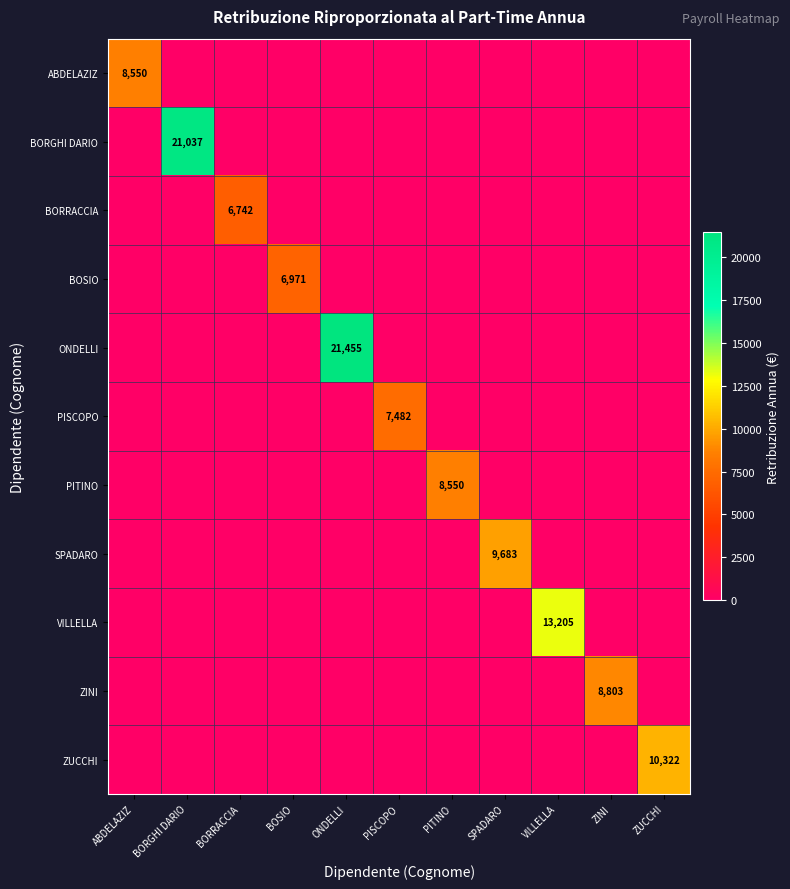

What is the spread (max minus min) of values at ZINI?

8803.0